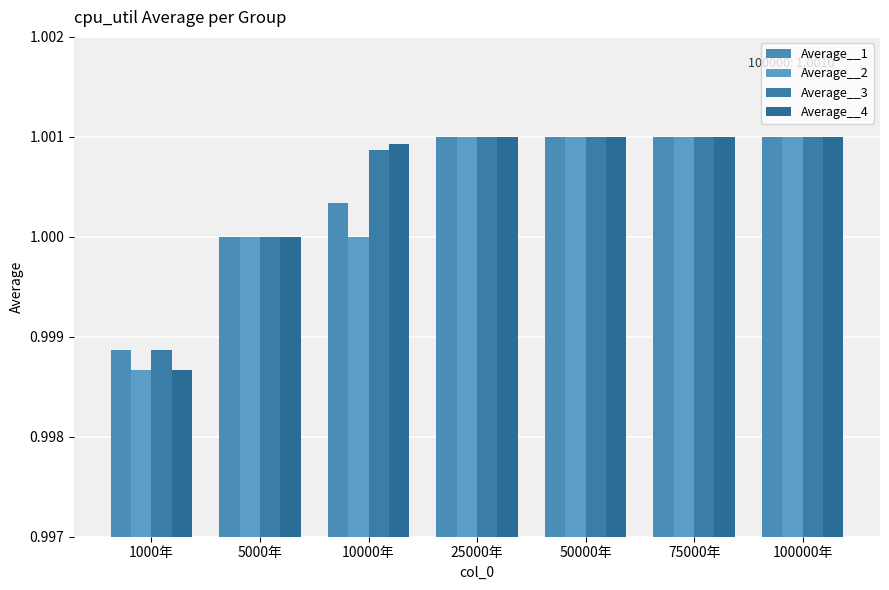

At which label does Average__1 first exceed 1?

10000年